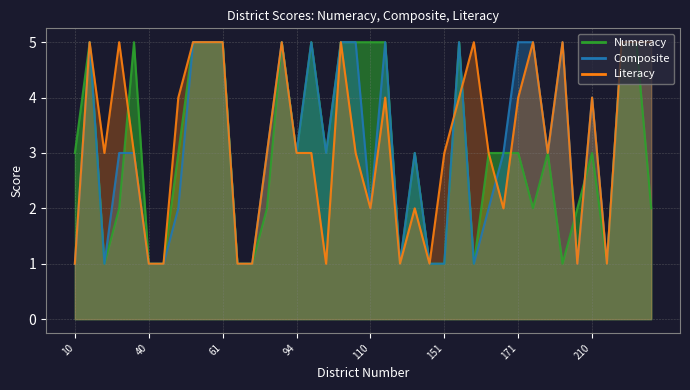

Where is Composite nearest to the value 3?

94